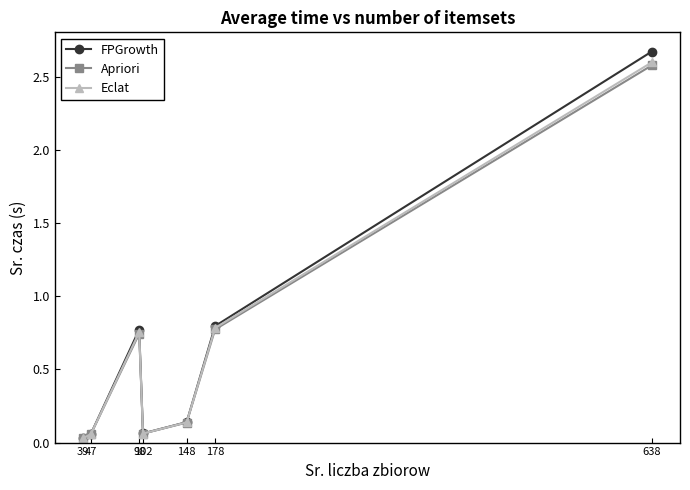

What is the value of the Eclat point at the 7th from the left?

2.6